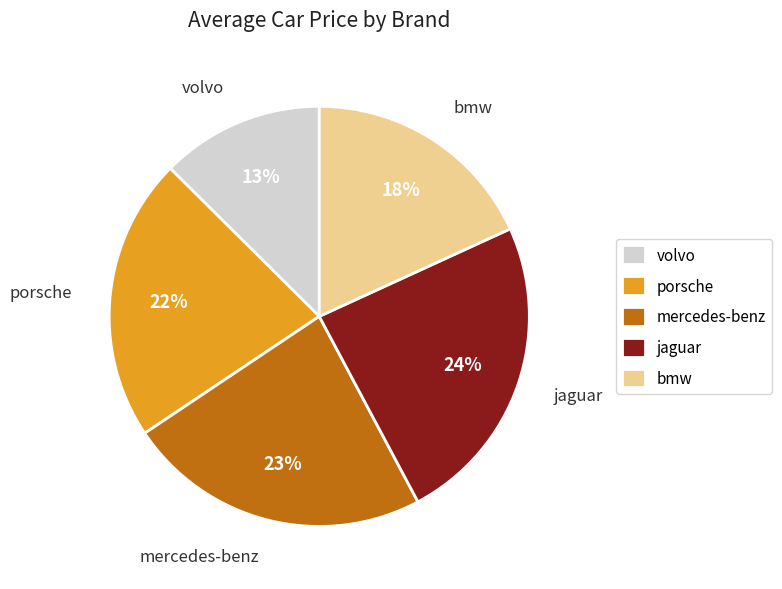

True or false: volvo accounts for 13% of the total.

True